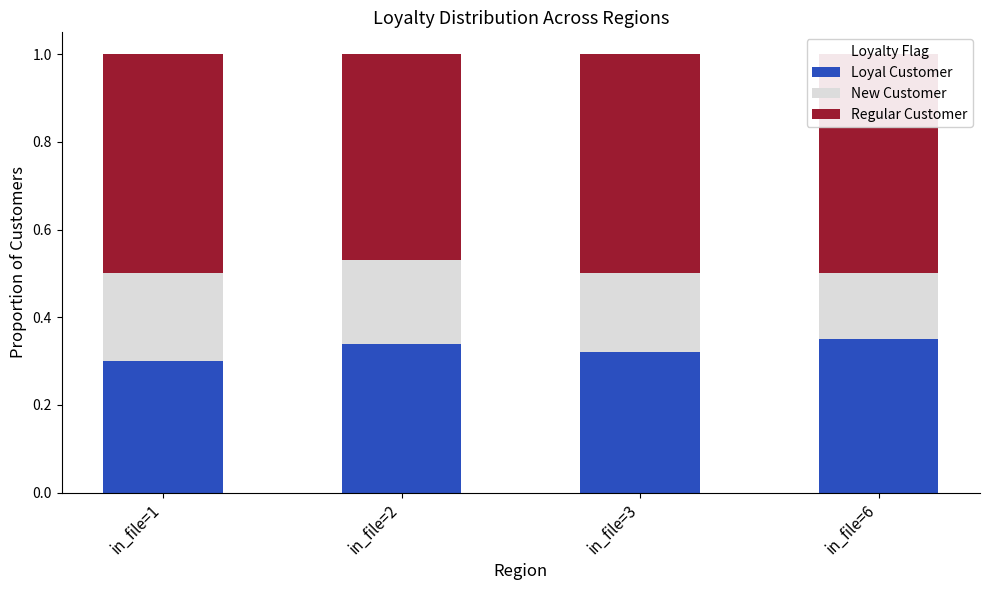

What is the difference between the maximum and minimum values in the New Customer series?

0.1